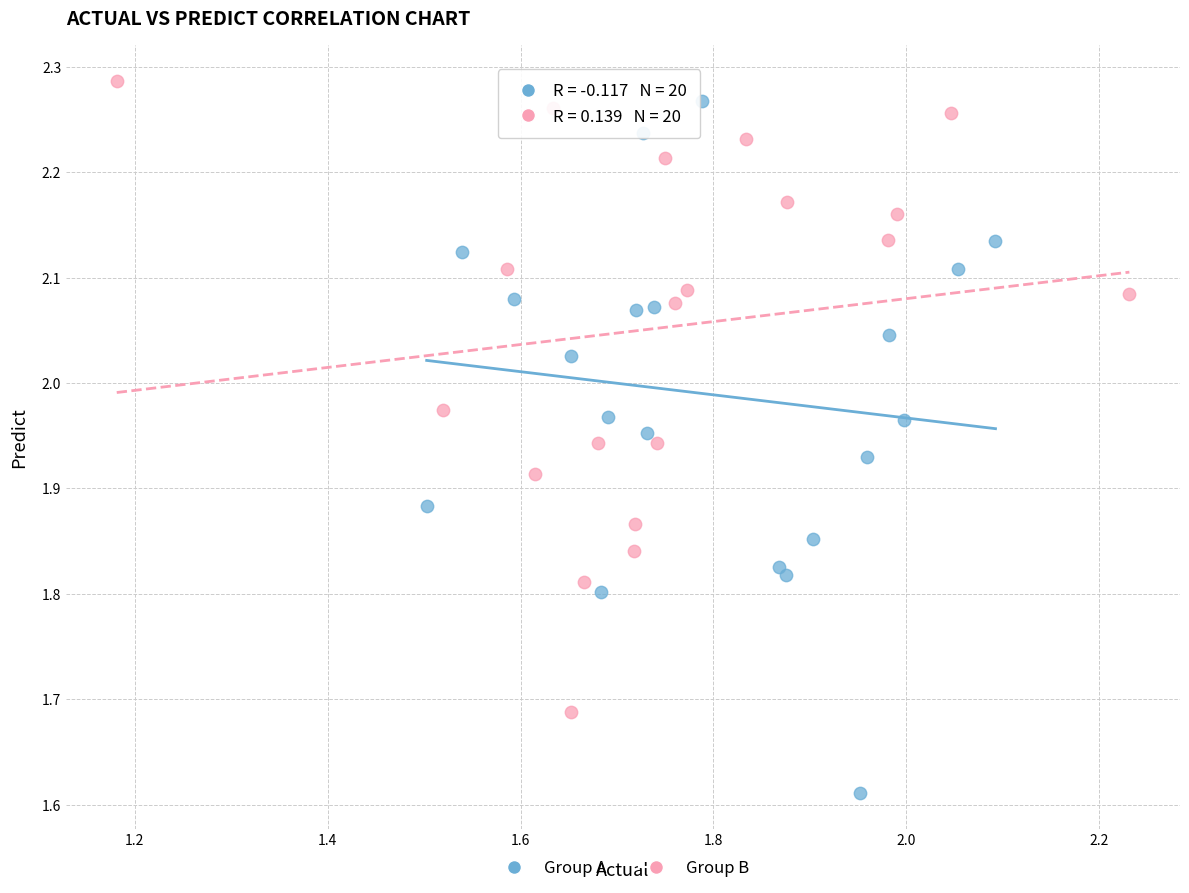

Which series has the widest spread of Y values?

Group A